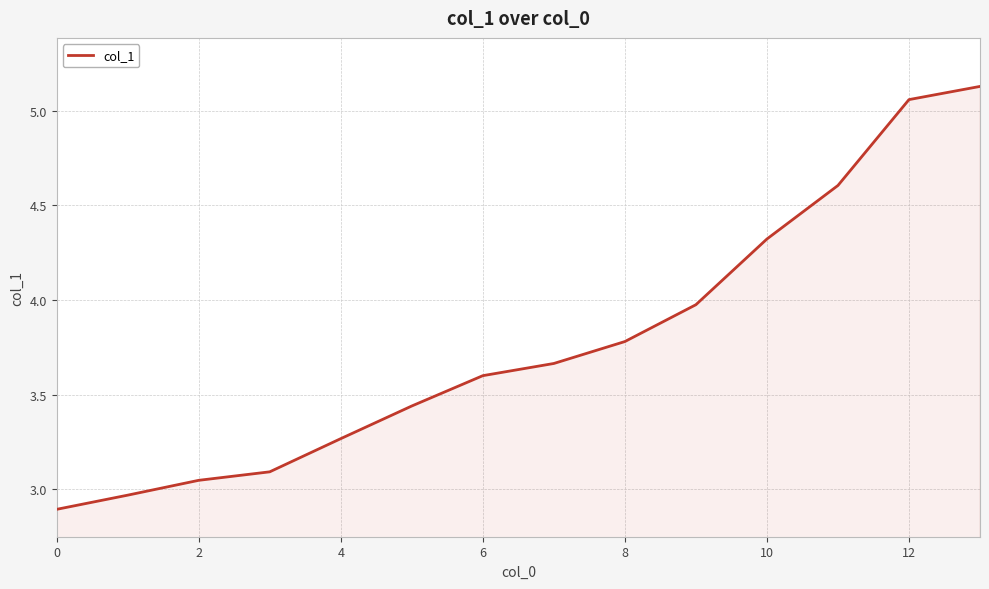

What is the difference between the maximum and minimum values?

2.2